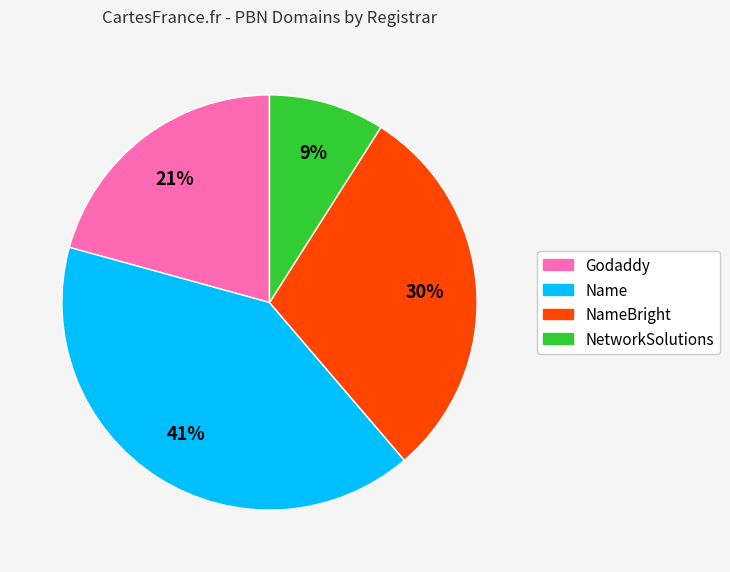

To the nearest percent, what is the difference between the largest and smallest slice percentages?

32%